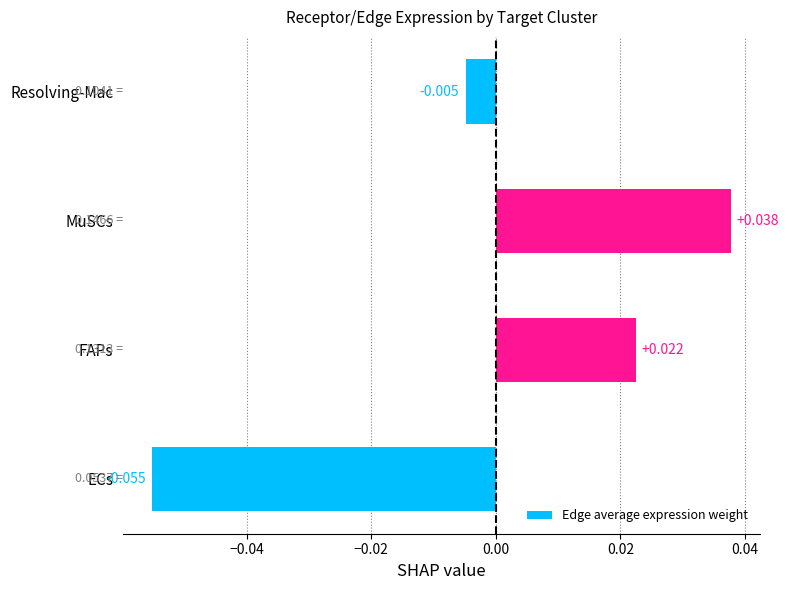

At which category does the chart reach its peak across all series?

MuSCs